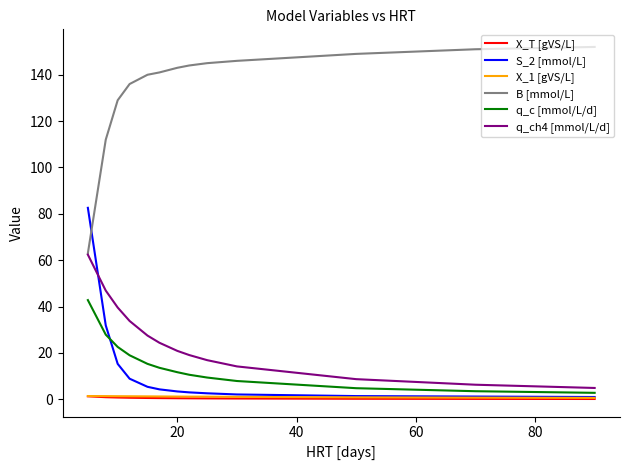

True or false: B [mmol/L] and X_1 [gVS/L] intersect in this chart.

False